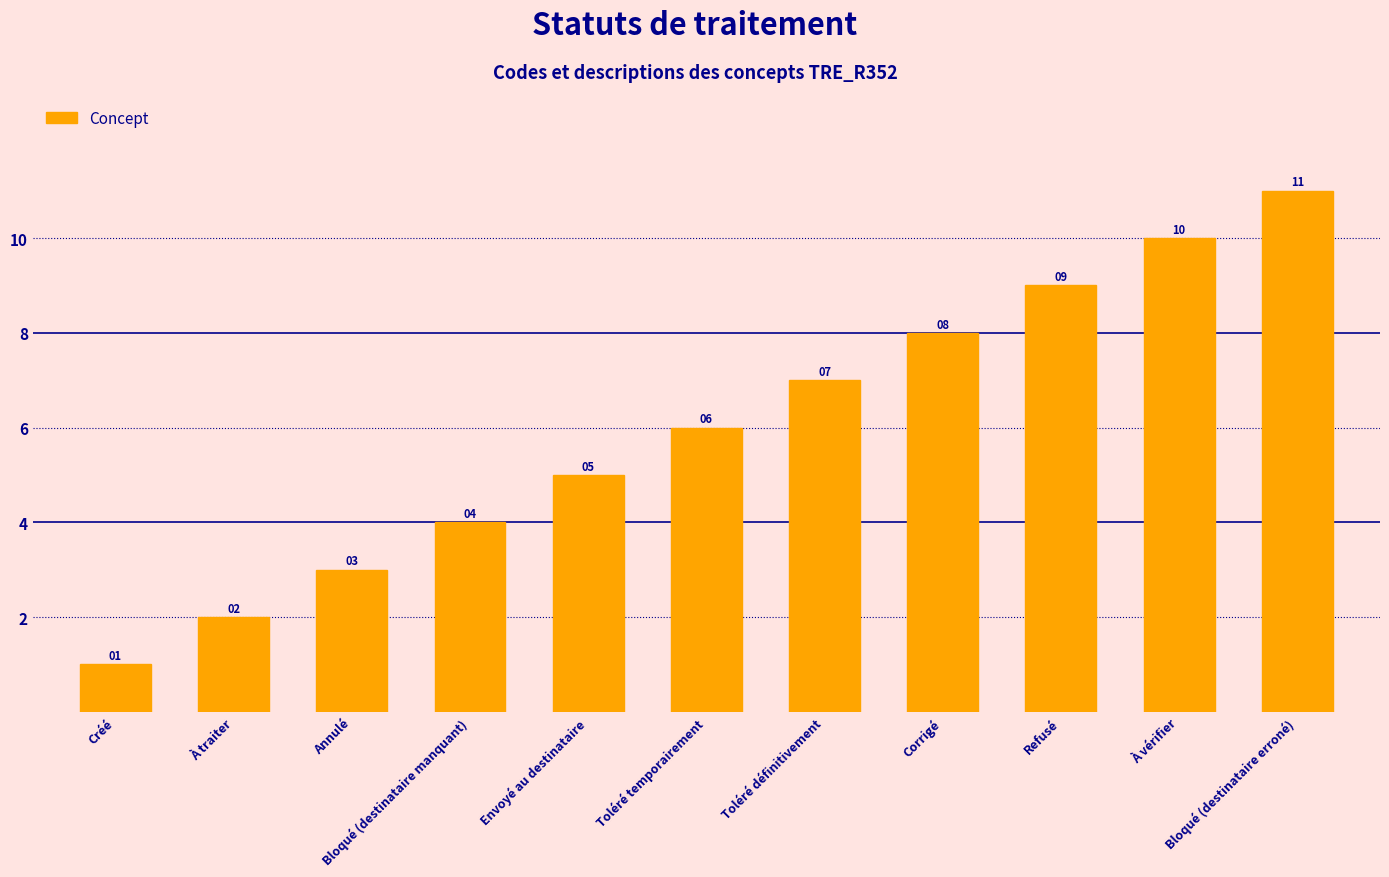

Is it true that the value at Bloqué (destinataire erroné) is 17?

False